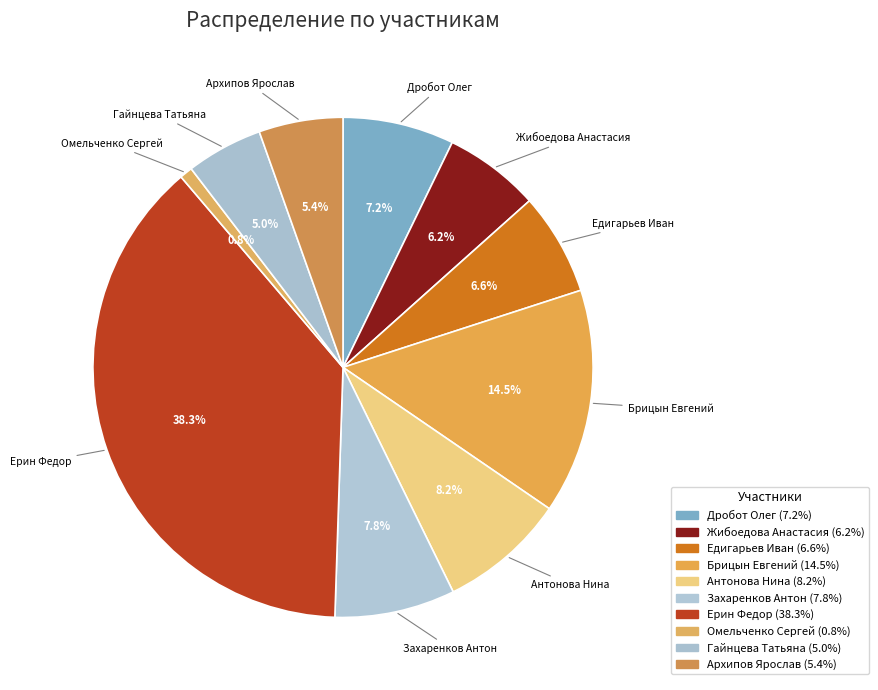

What percentage is the Едигарьев Иван slice, to the nearest percent?

7%